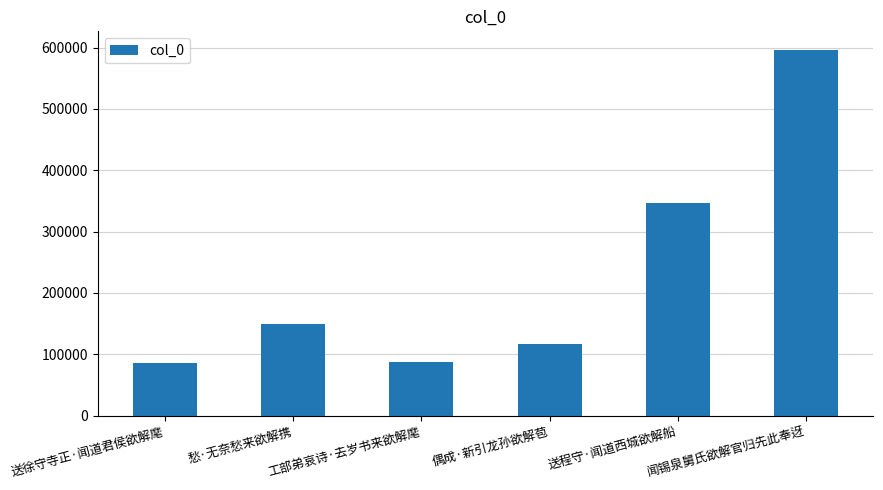

The value at 愁·无奈愁来欲解携 is 150066. True or false?

True